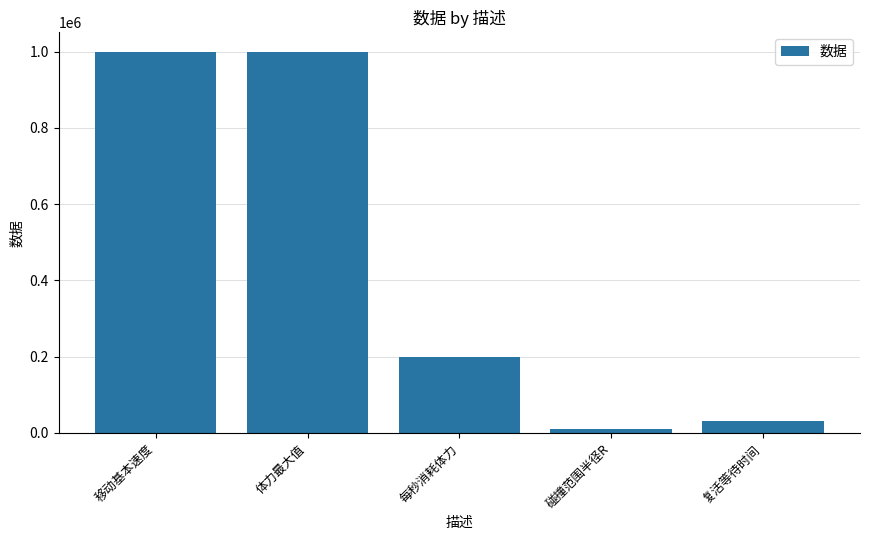

Where is the data nearest to the value 505000?

每秒消耗体力